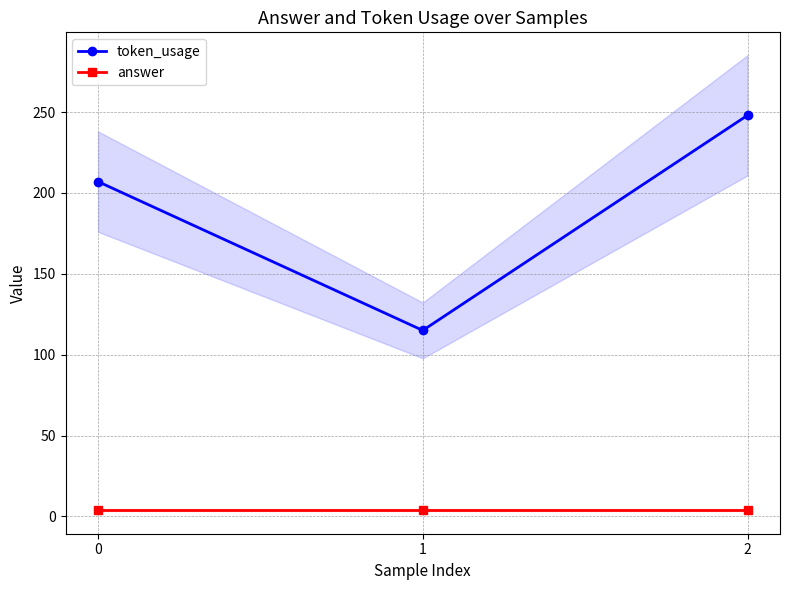

At which label does token_usage reach its peak?

2